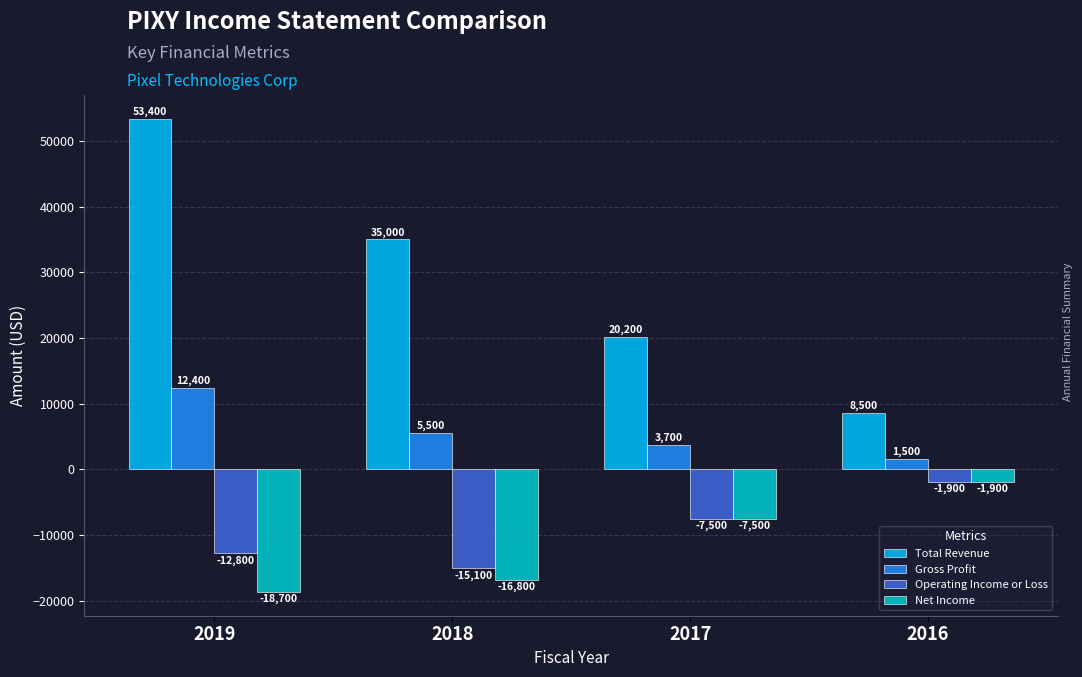

Is the value of Operating Income or Loss at 2017 greater than the value of Net Income at 2016?

No